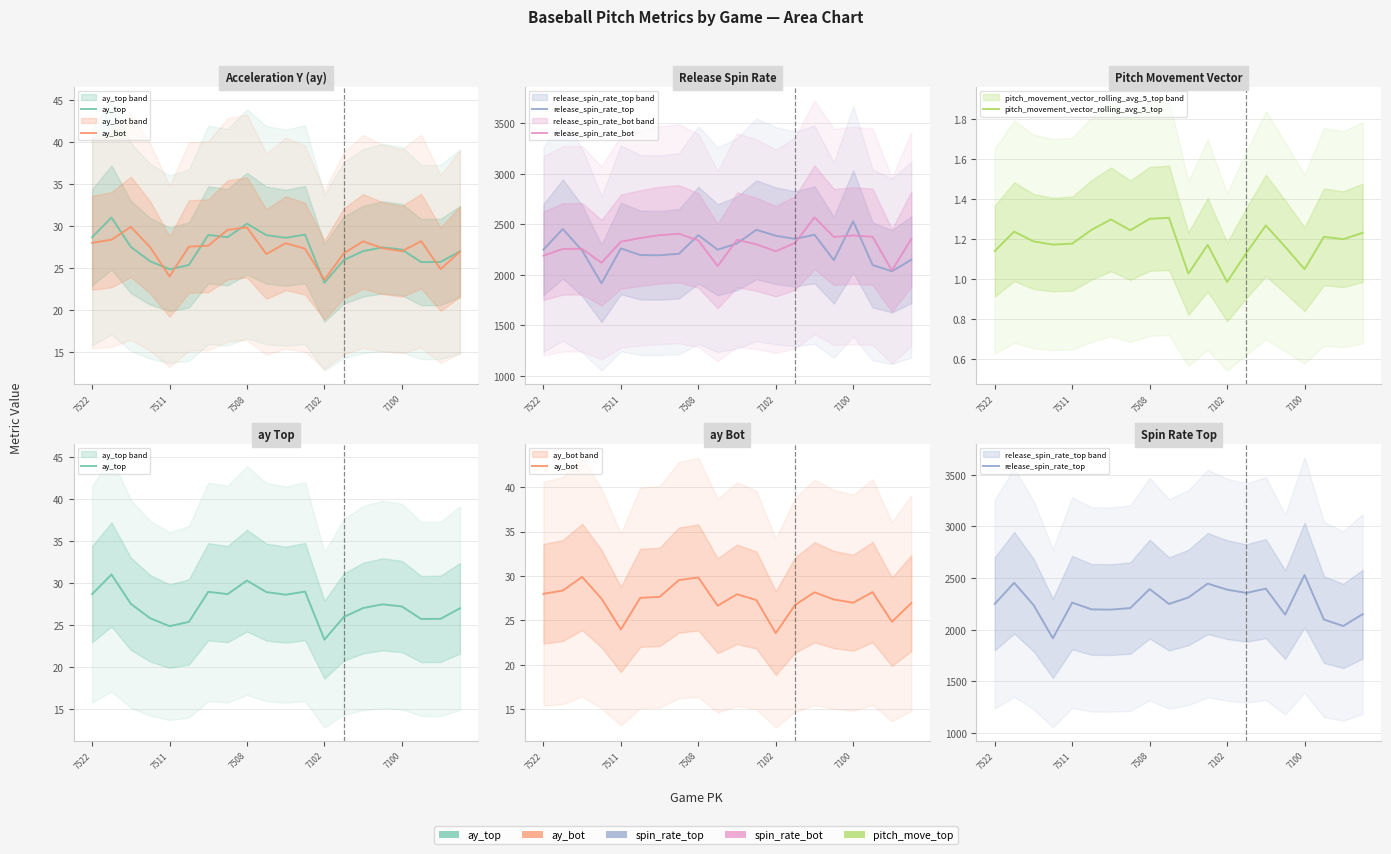

What is the difference between the maximum and minimum values in the ay_bot series?

6.3